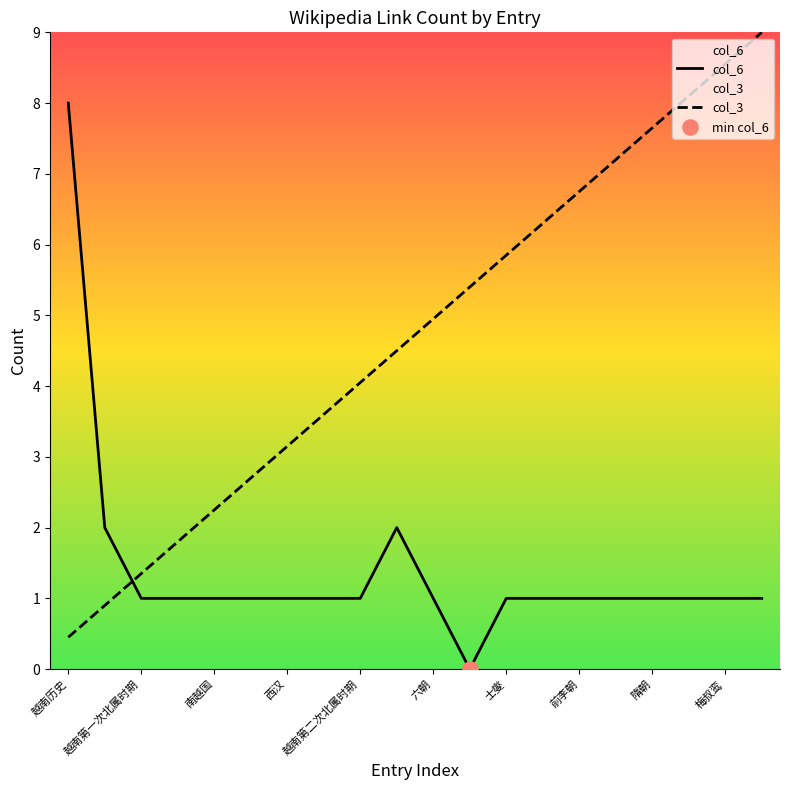

Which series reaches the maximum Y coordinate?

col_3